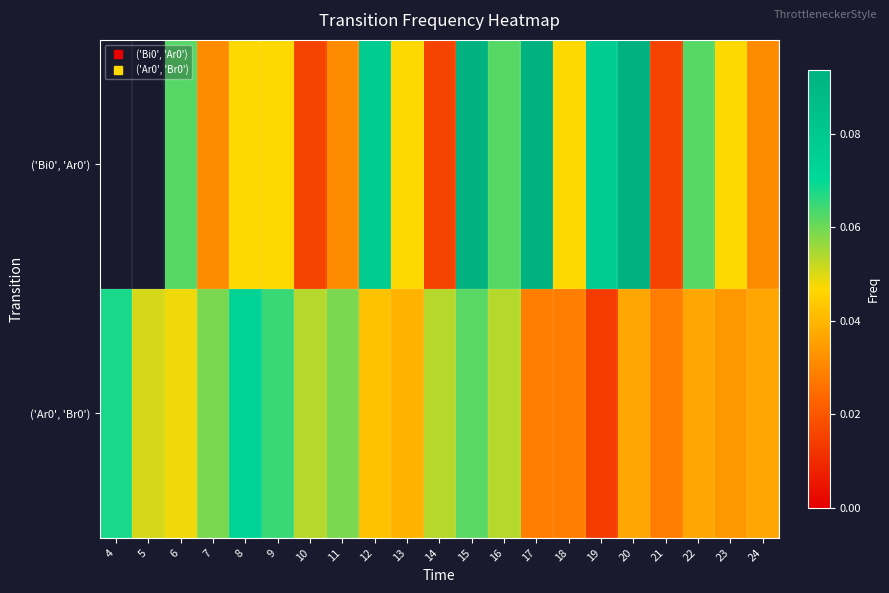

The value of ('Ar0', 'Br0') at 12 is 0.0. True or false?

False